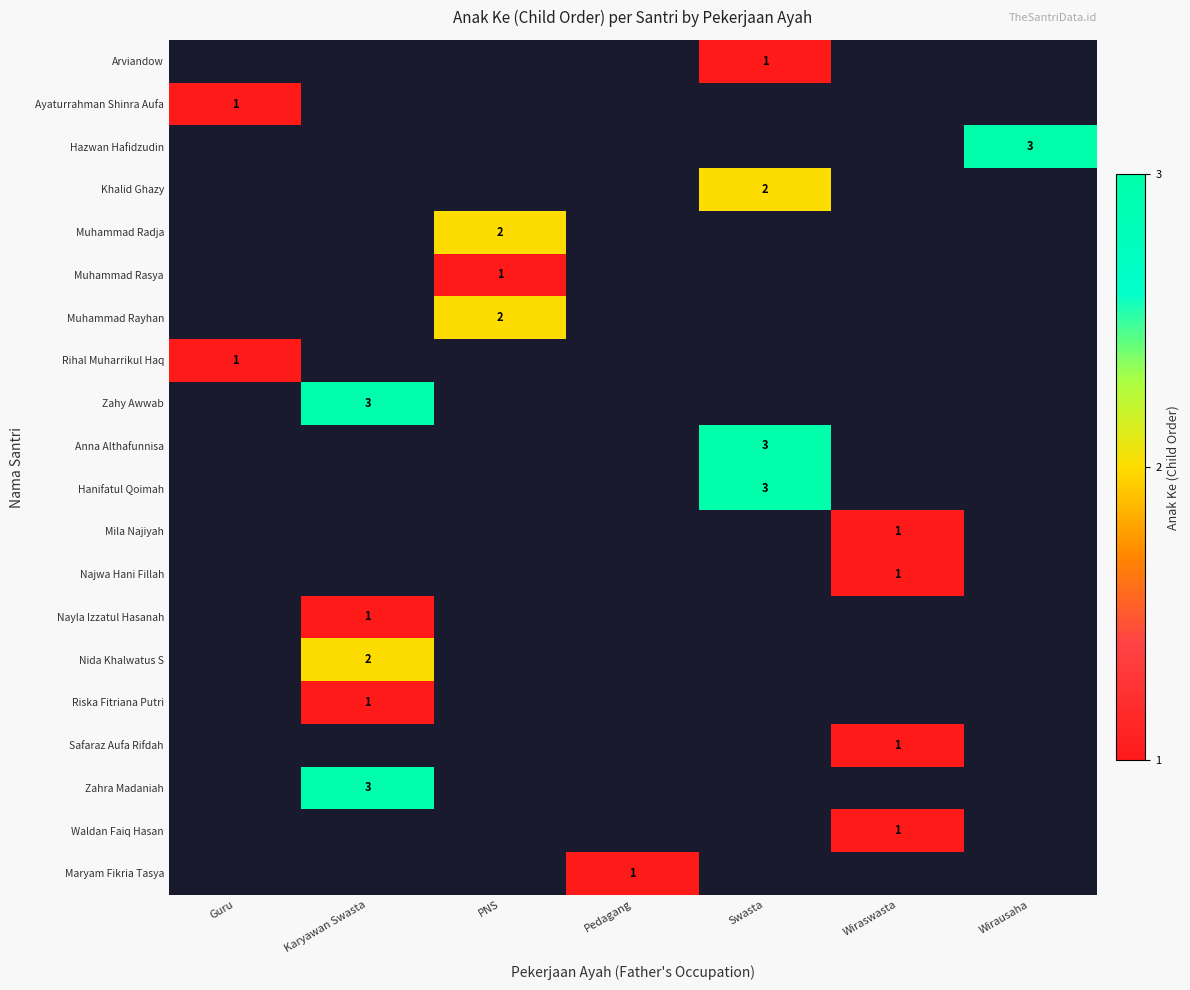

Is it true that Nayla Izzatul Hasanah equals 2 at Karyawan Swasta?

False